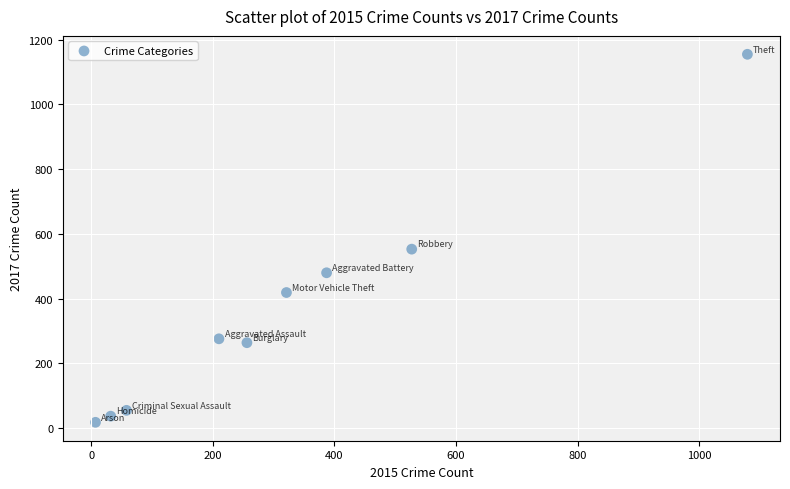

What Y value in the scatter plot is closest to 586?

553